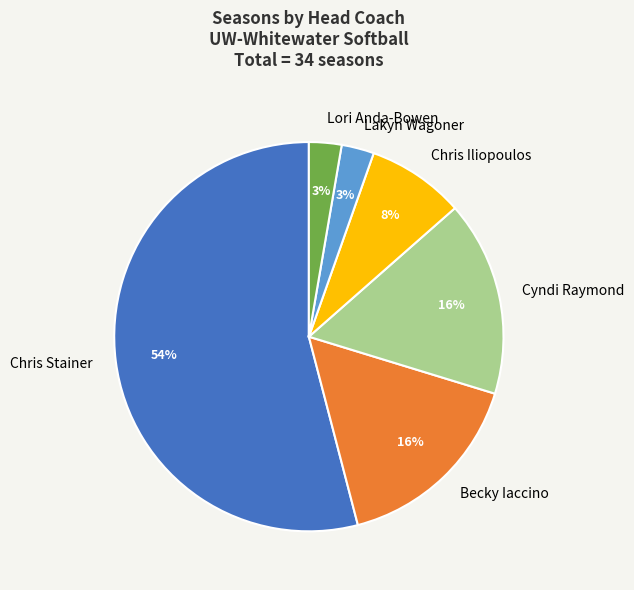

To the nearest percent, what percentage of the pie is Becky Iaccino?

16%